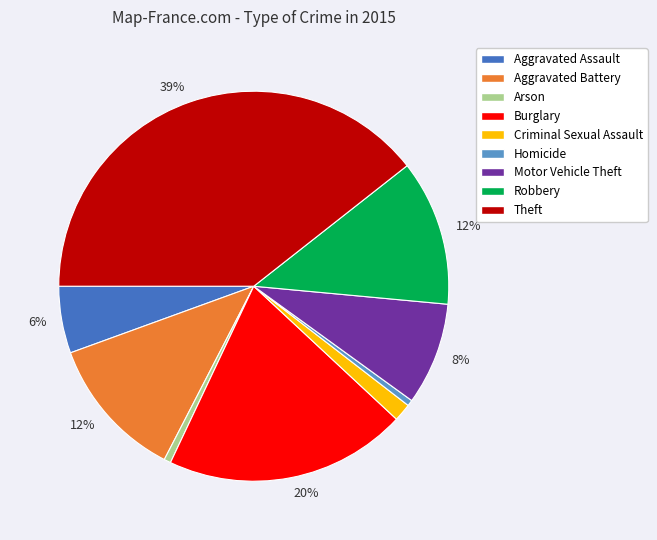

To the nearest percent, what is the average slice percentage?

11%